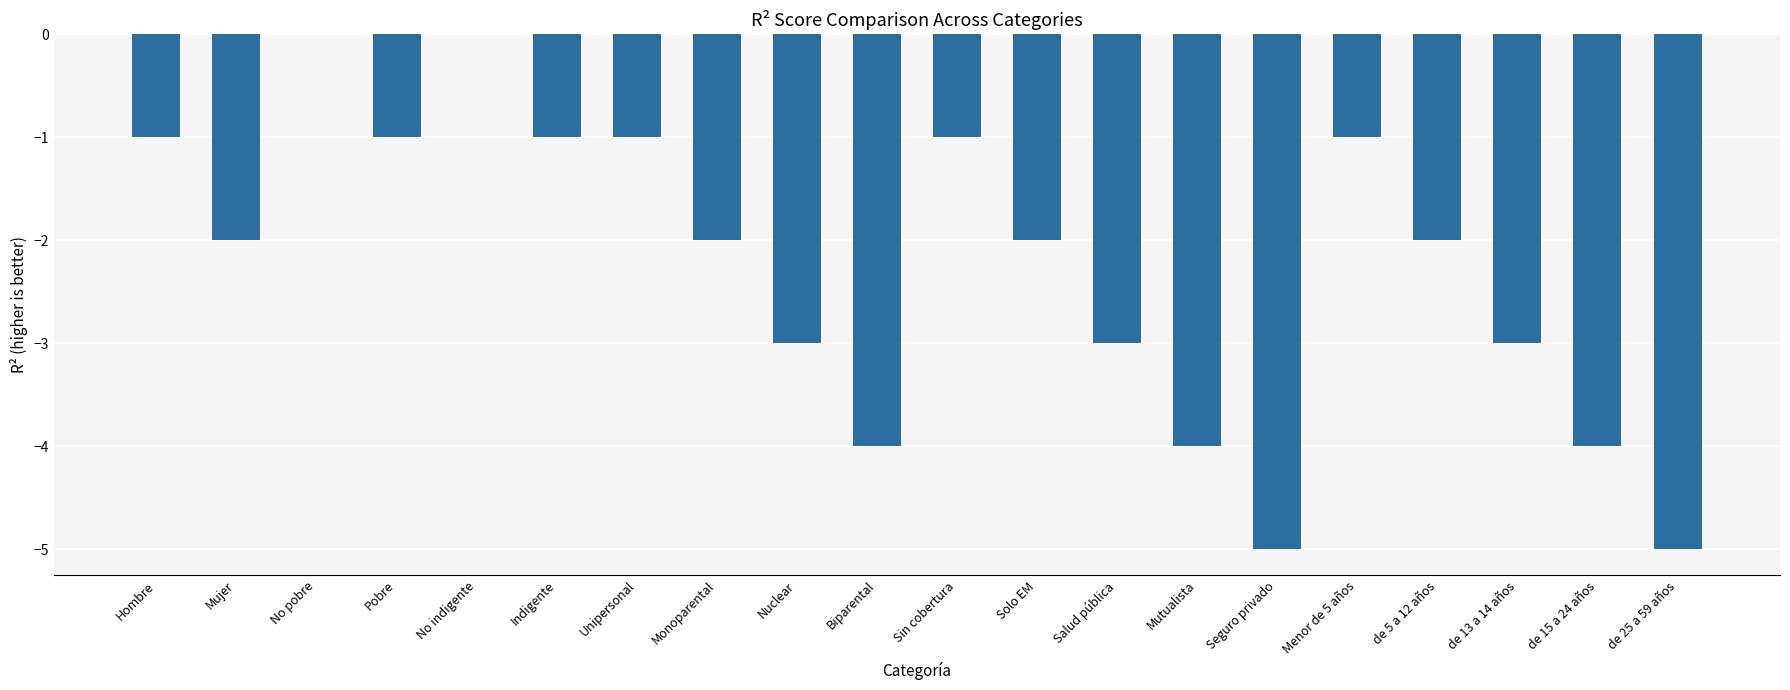

What is the change in value from No pobre to Salud pública?

-3